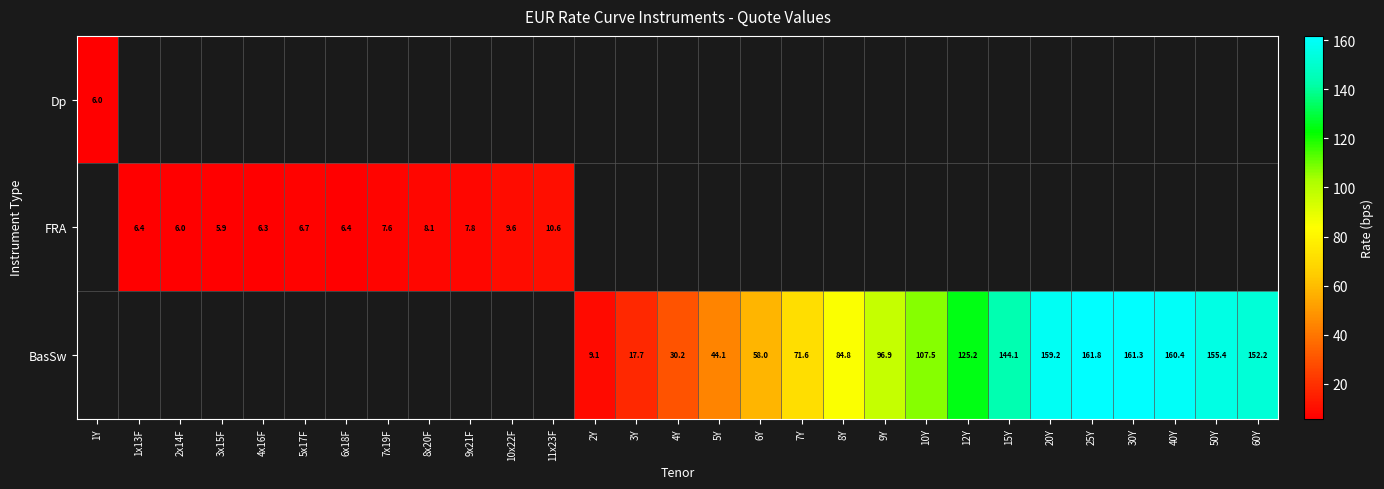

Count the number of data series in this chart.

3